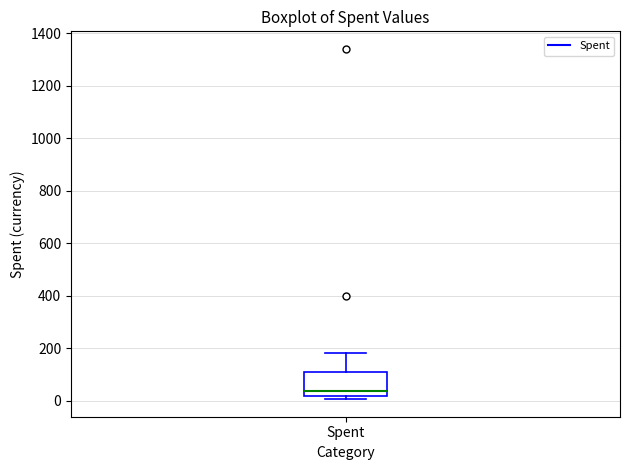

Read this box plot against the y-axis: the position of the median line, the range covered by the box, and the ends of both whiskers. The values are not printed on the chart, so give them approximately, as read against the axis.

median 40, box 20 to 100, whiskers 0 to 180